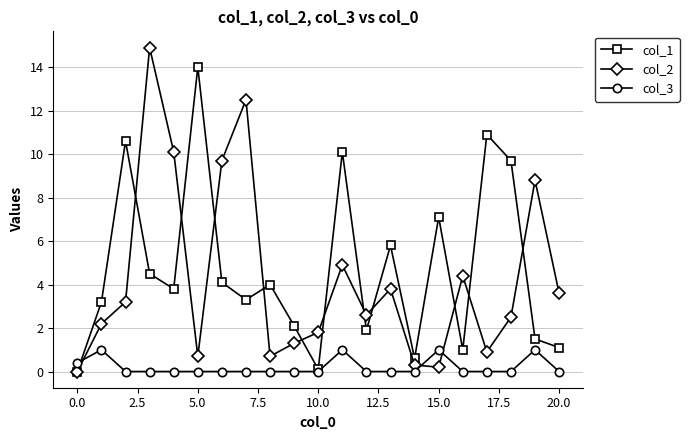

What is the difference between the maximum and minimum values in the col_2 series?

14.9